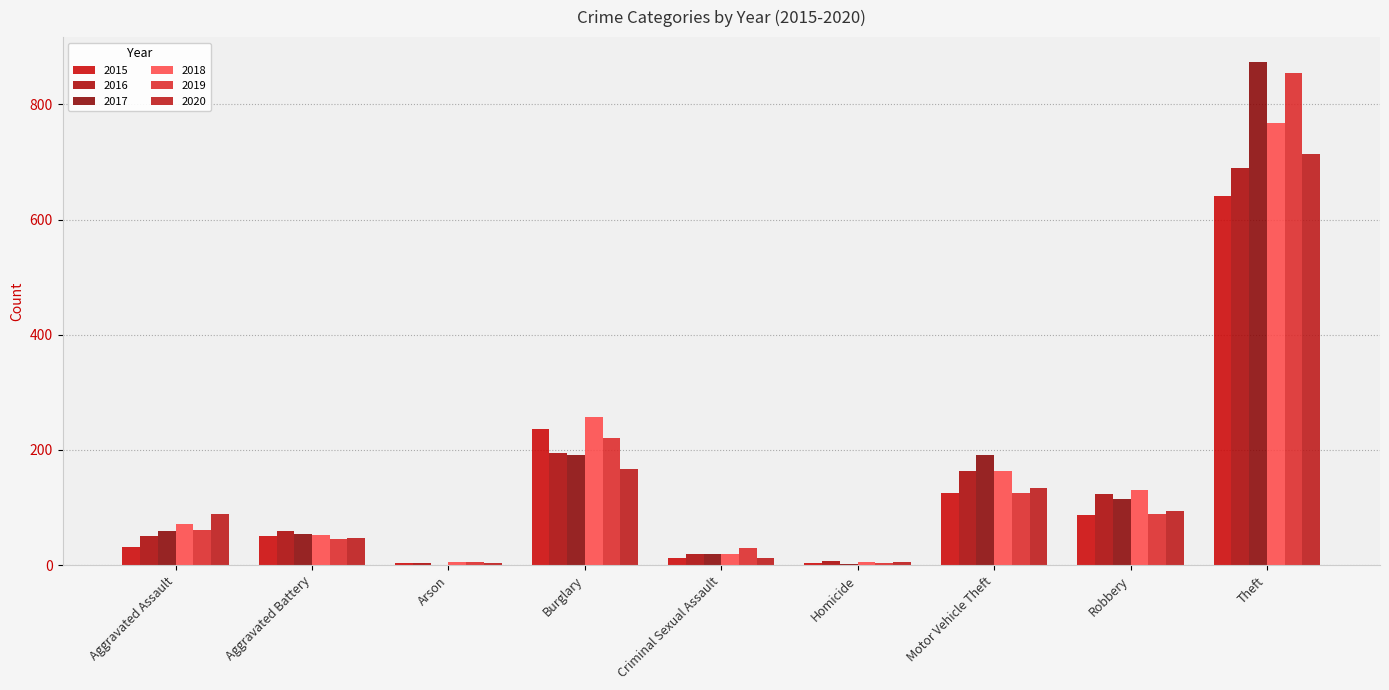

What is the difference between the 2018 values at Aggravated Battery and Criminal Sexual Assault?

33